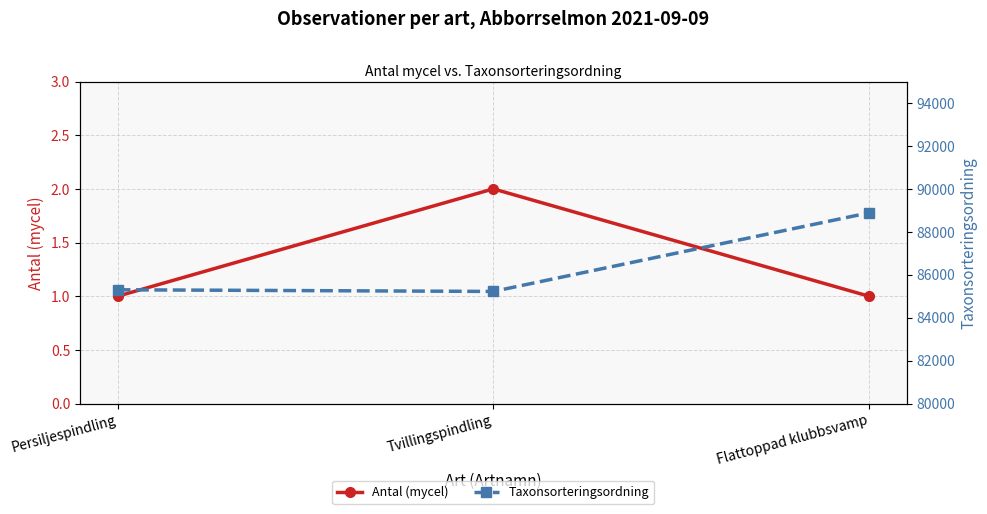

Rank the series by their average value, from lowest to highest.

Antal (mycel), Taxonsorteringsordning